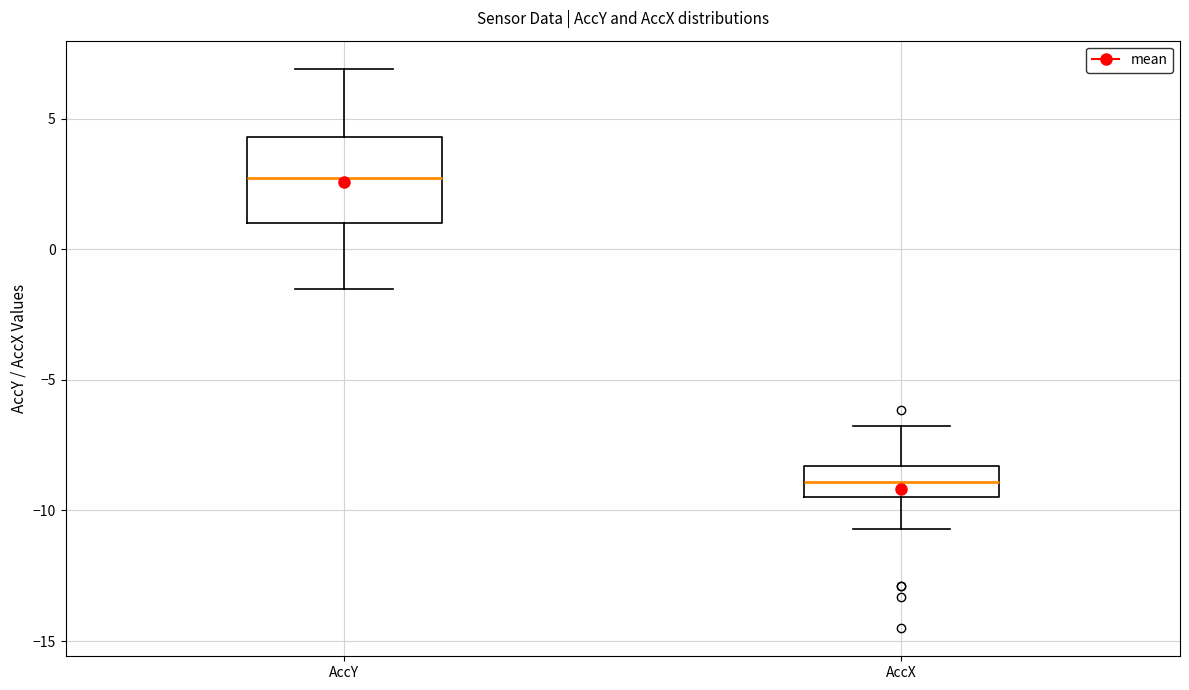

Reading left to right, read every box against the y-axis: the position of its median line, the range the box covers, and the ends of its whiskers. The values are not printed on the chart, so give them approximately, as read against the axis.

AccY: median 2.5, box 1.0 to 4.5, whiskers -1.5 to 7.0
AccX: median -9.0, box -9.5 to -8.5, whiskers -10.5 to -7.0